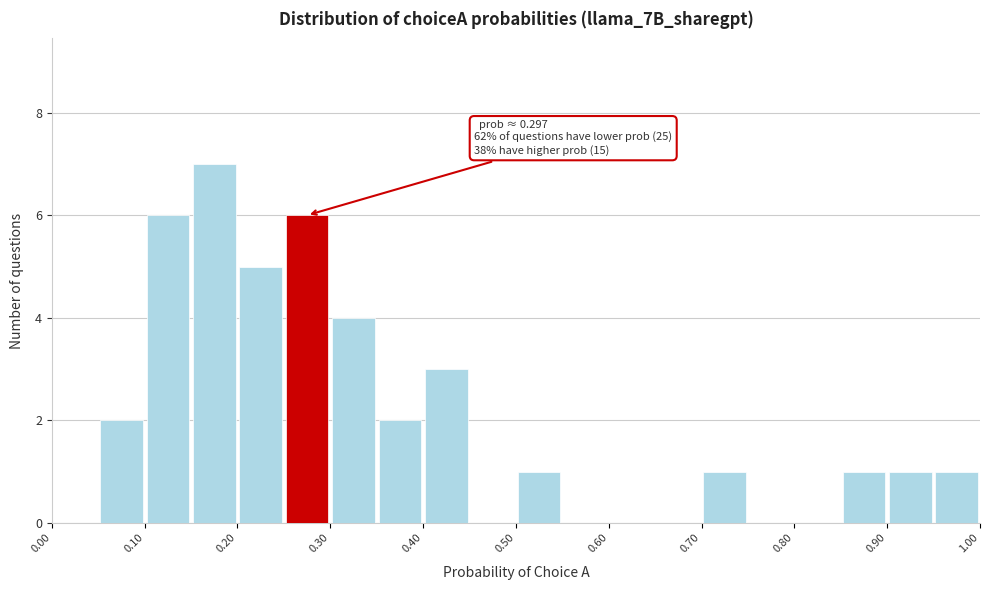

Over which range of the x-axis is the bar tallest?

0.15 to 0.20